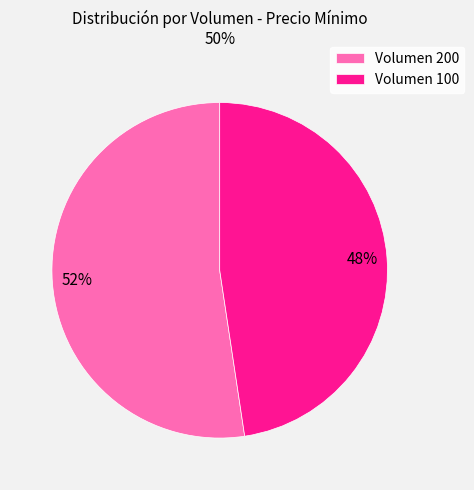

Combined, do Volumen 200 and Volumen 100 account for over 50%?

Yes